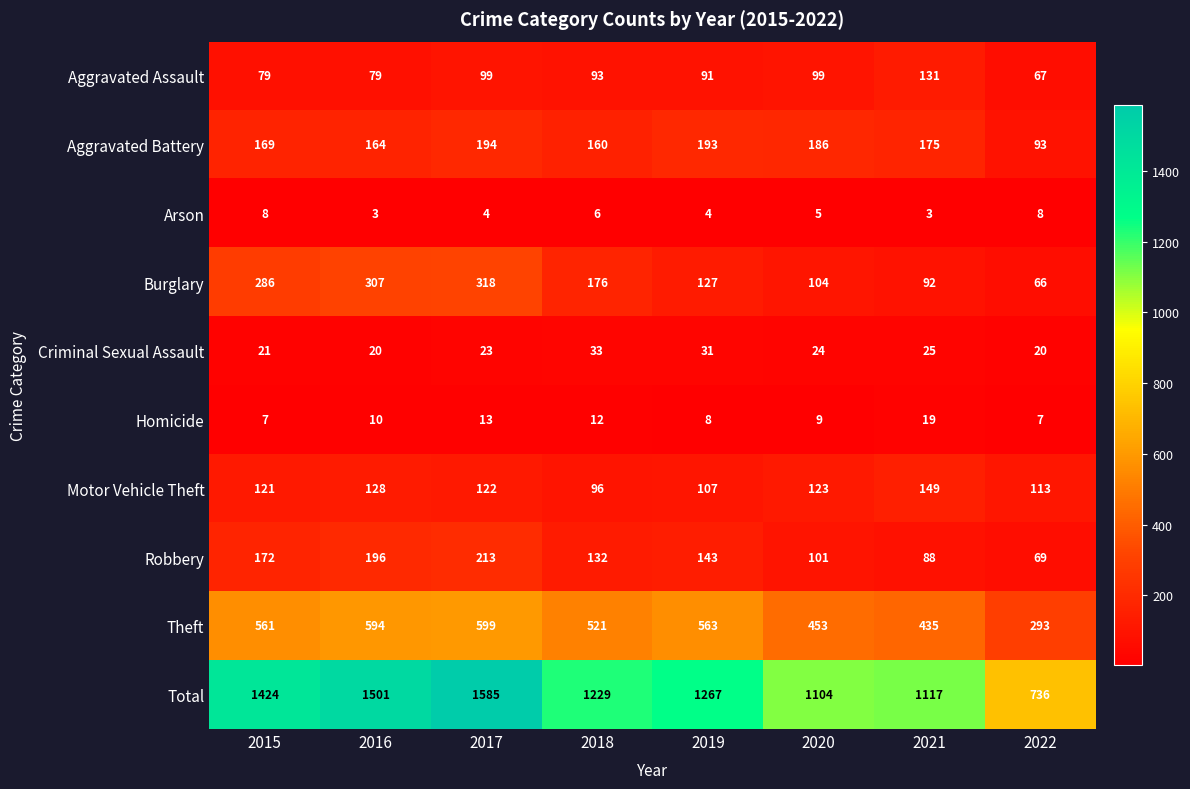

The Homicide series shows 10 at 2016. True or false?

True